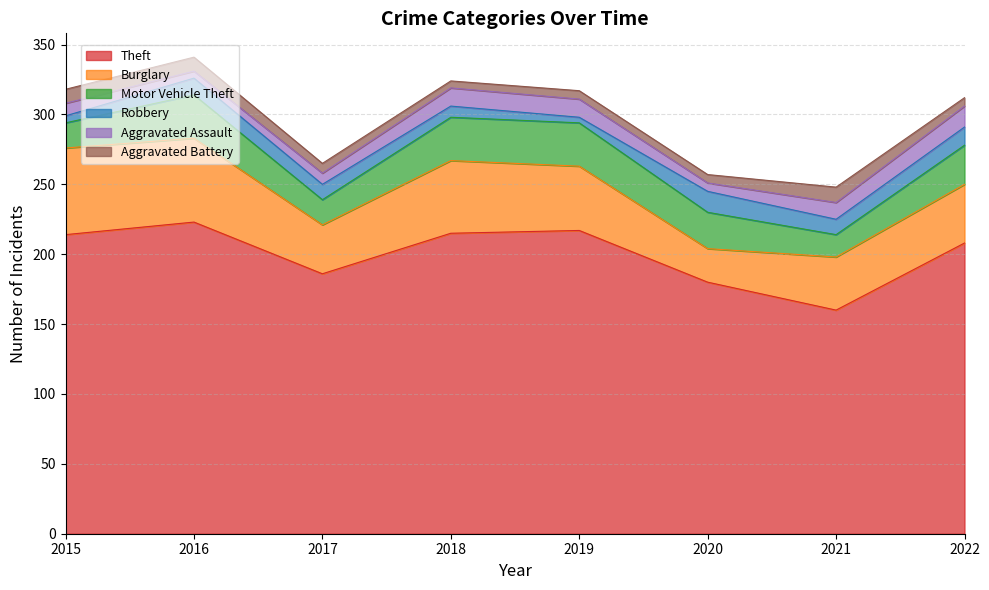

Count the number of data series in this chart.

6